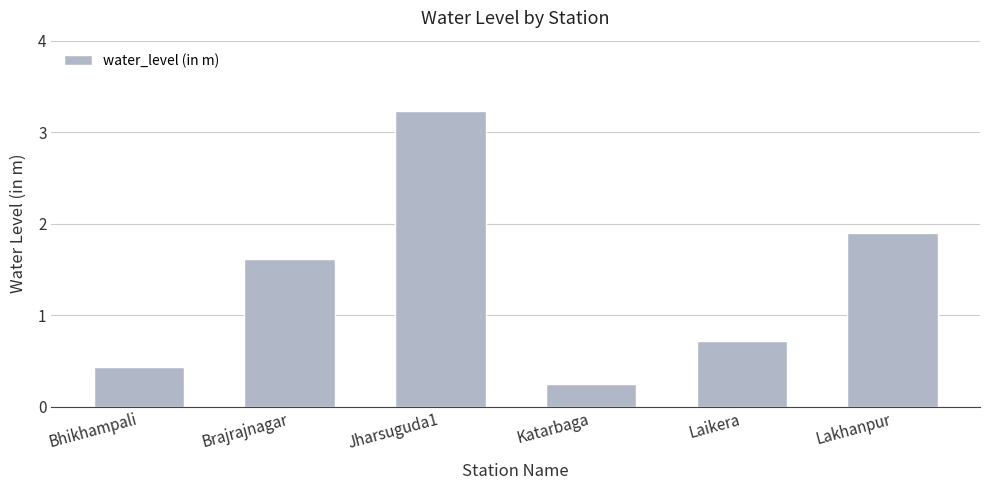

True or false: the data shows 1.0 at Laikera.

False